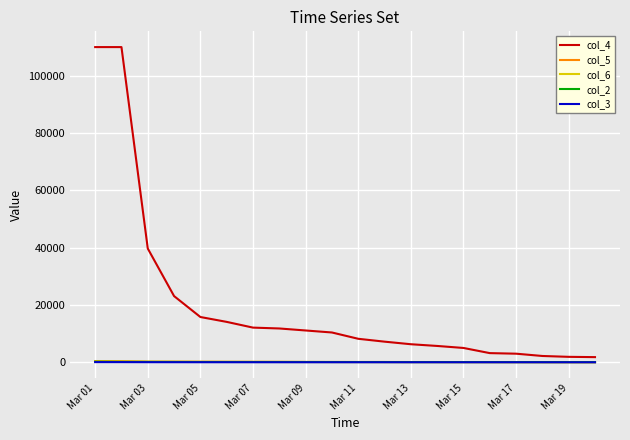

Which series has the largest range (max minus min)?

col_4